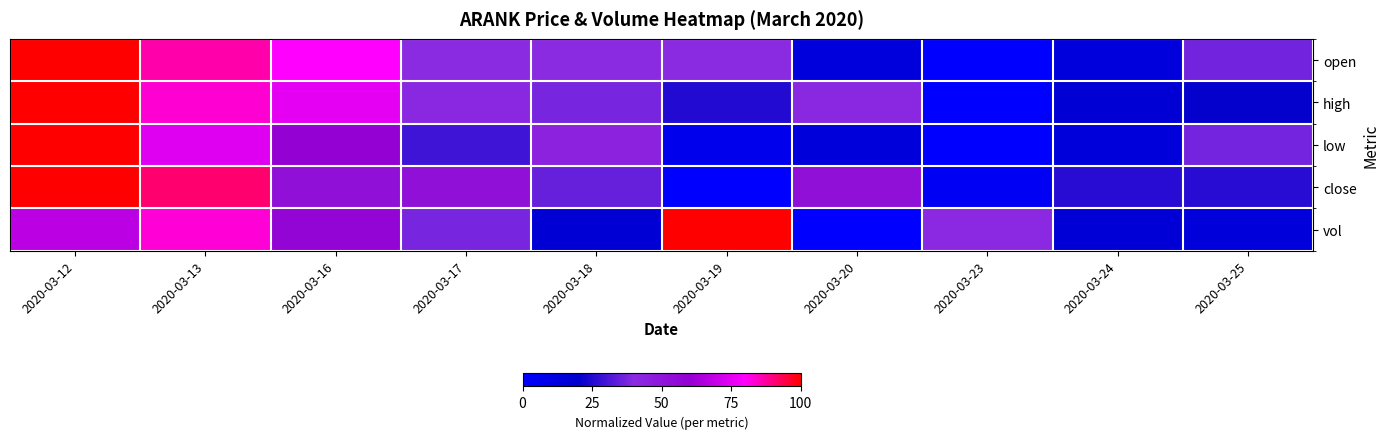

What is the maximum value shown in the chart?

1.0